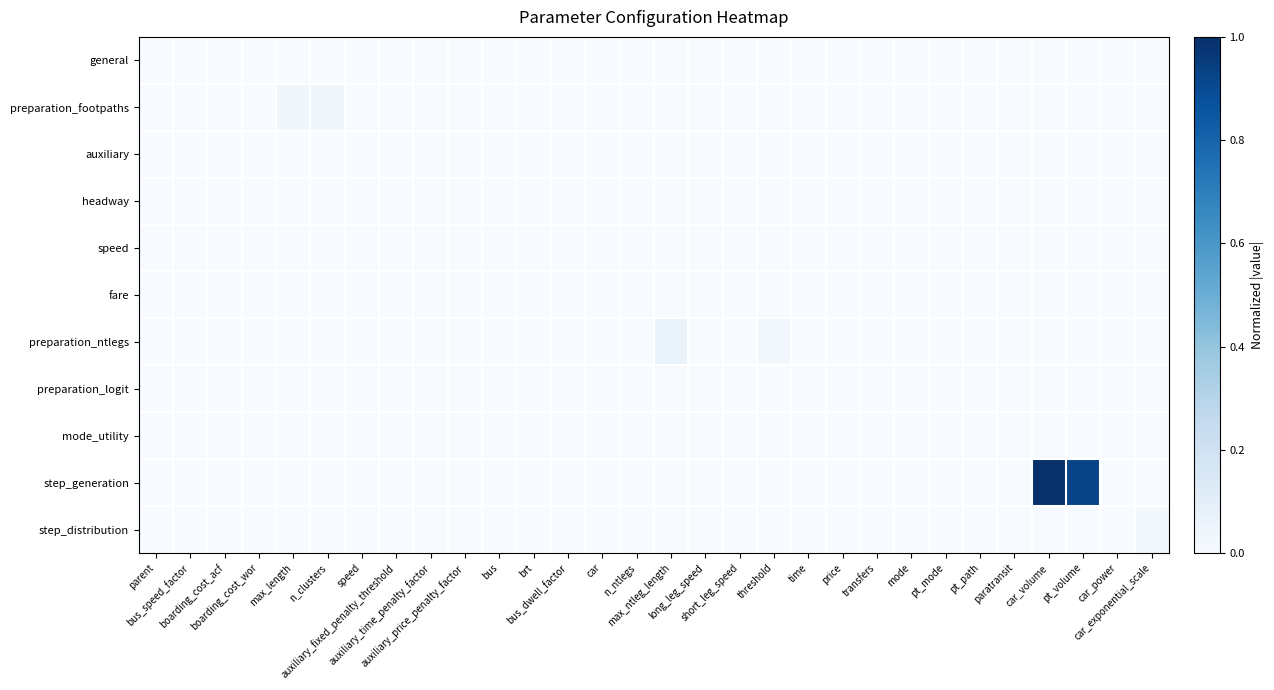

Between threshold and time, which is larger?

threshold